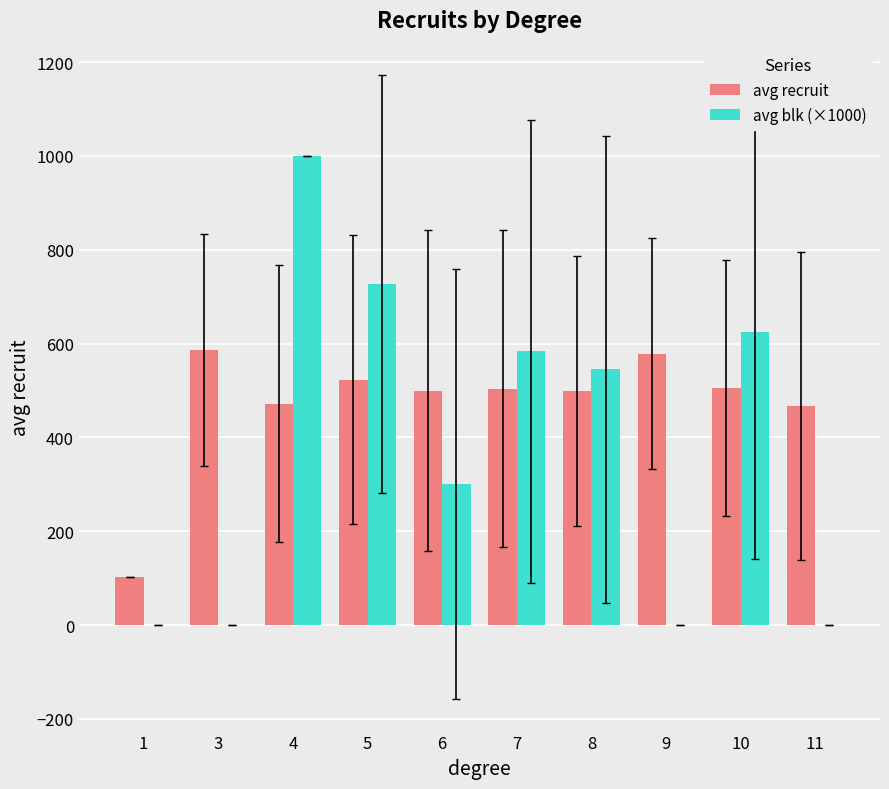

Is the value of avg blk (×1000) at 11 greater than the value of avg recruit at 4?

No